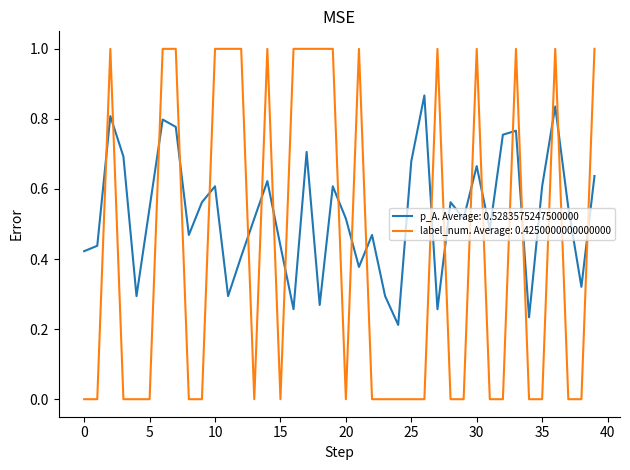

Which series has the widest spread of values?

label_num. Average: 0.4250000000000000